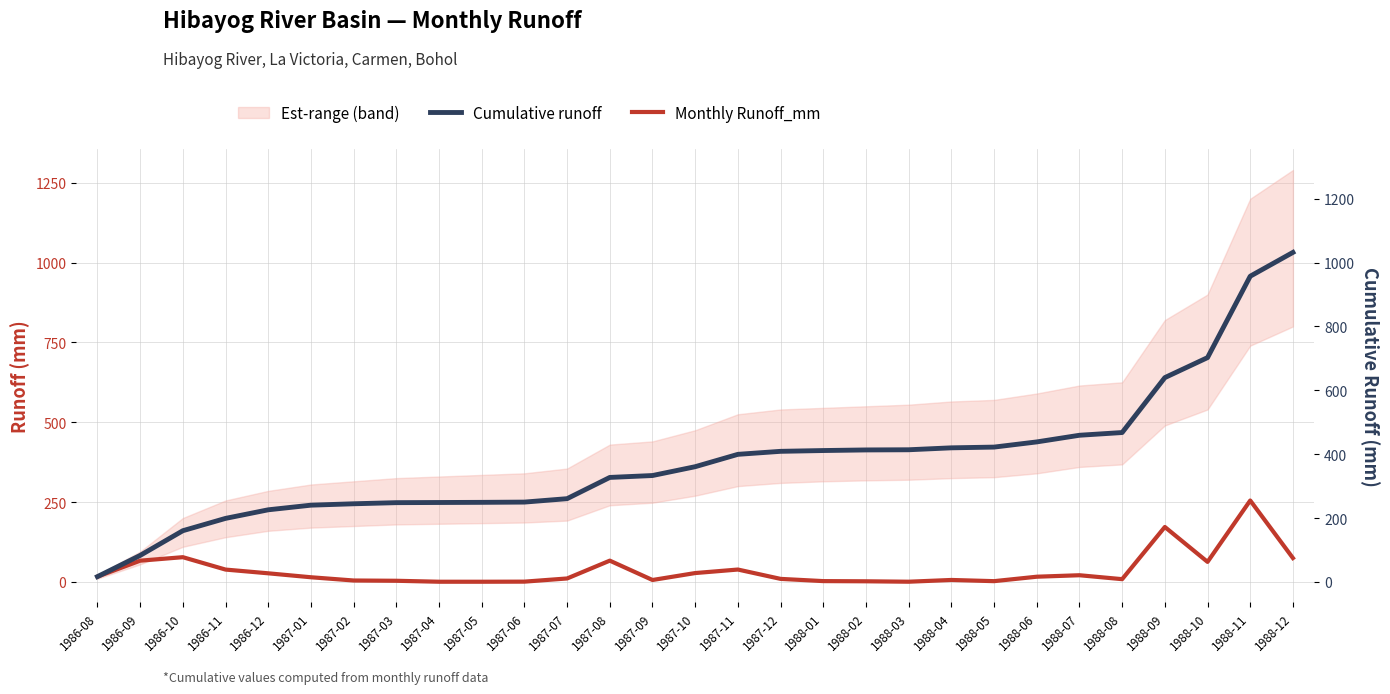

What is the sum of all Cumulative runoff values?

11033.1